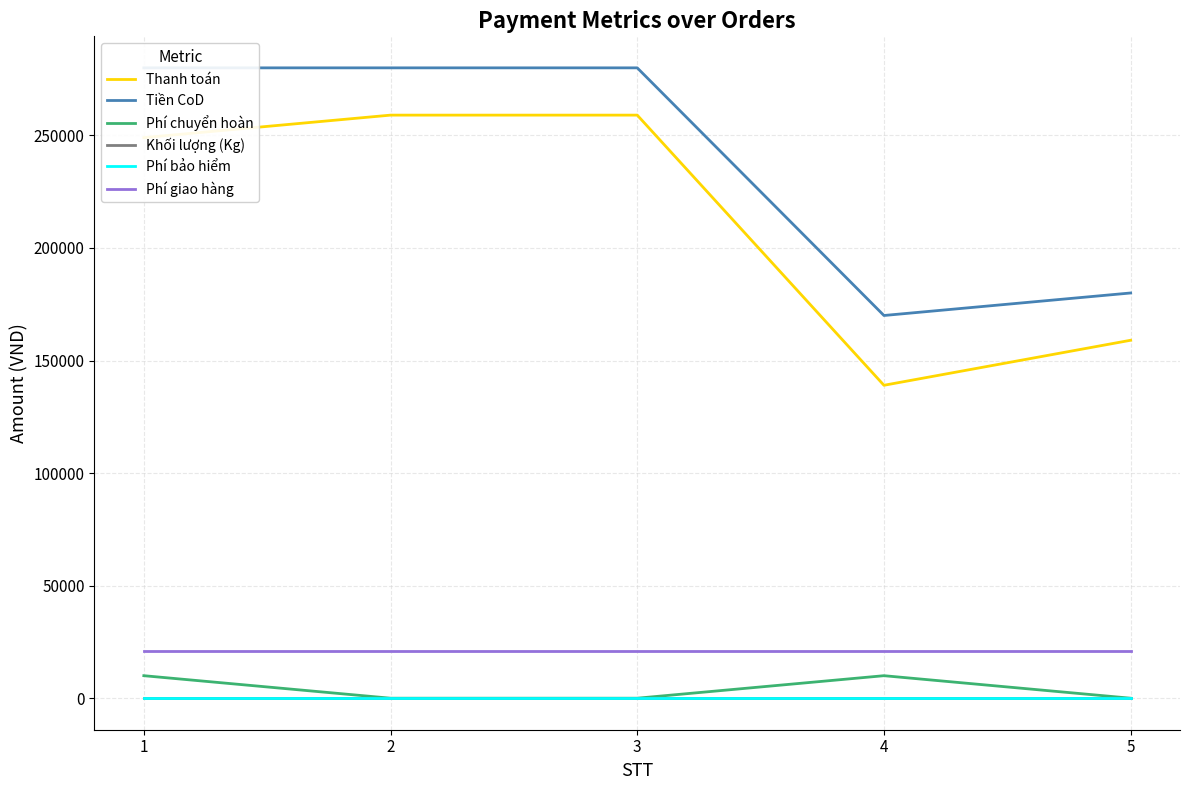

At which category is the sum across all series the highest?

1